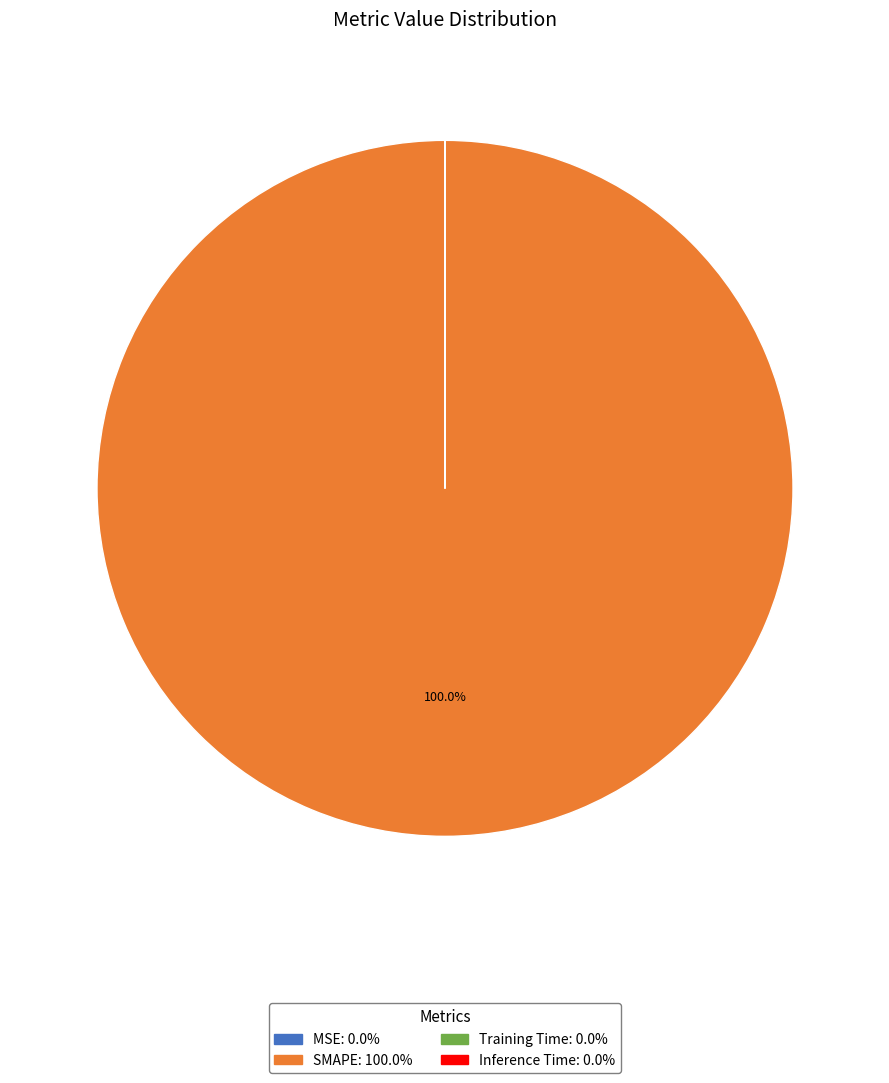

Is there any slice that represents more than half of the pie?

Yes